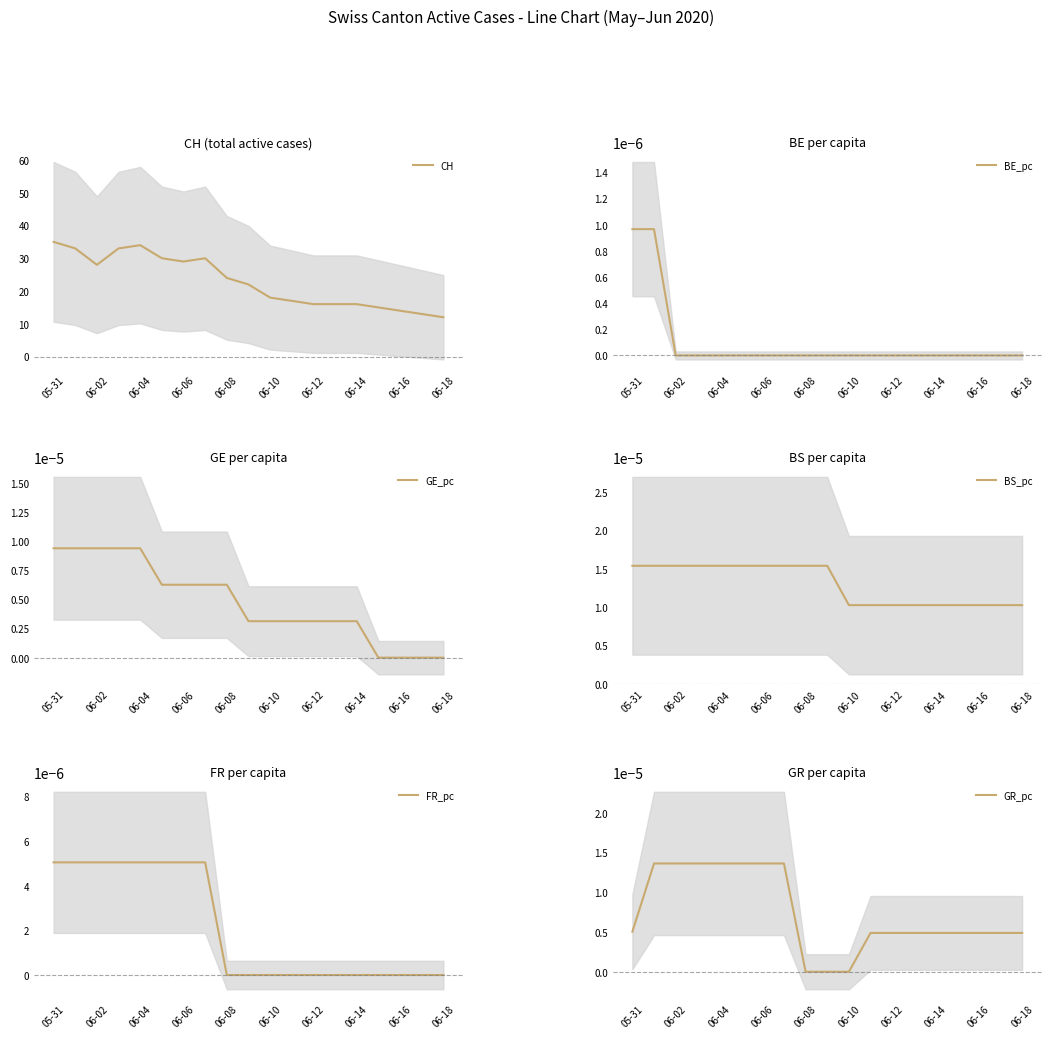

Is it true that CH equals 40 at 06-02?

False